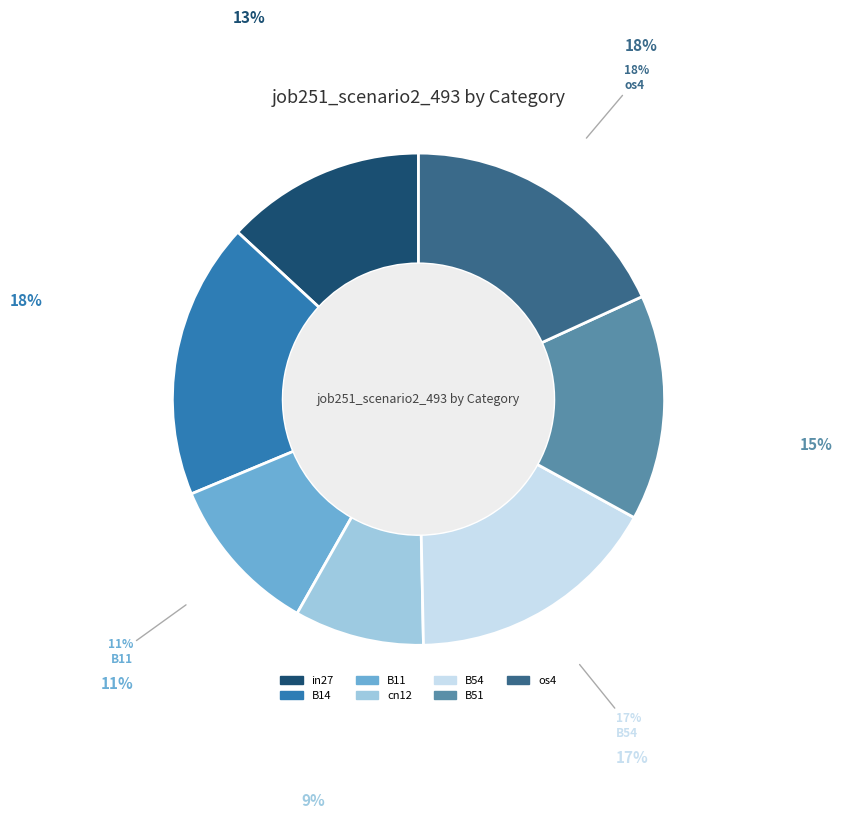

Is there a majority slice in this chart?

No